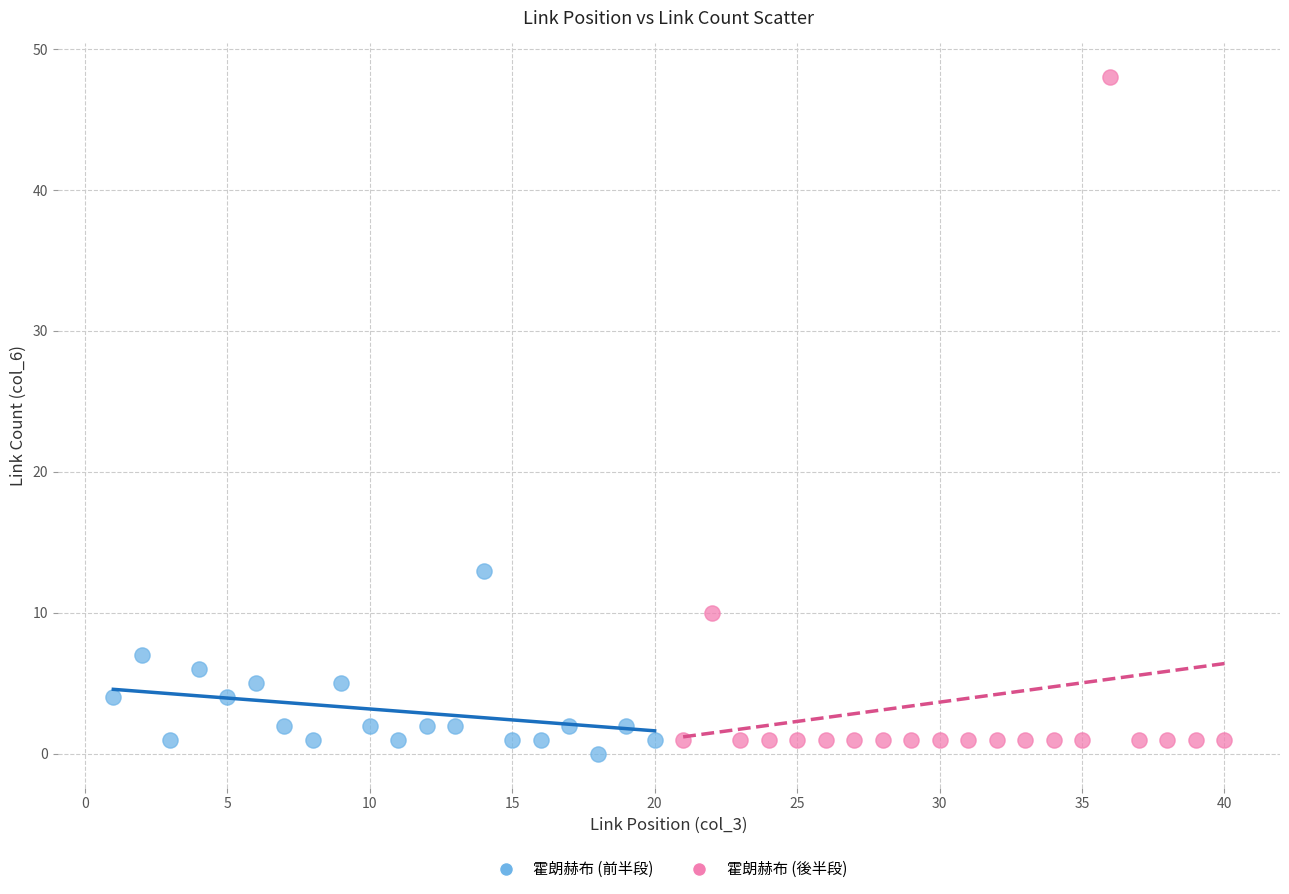

Which series has the largest Y range (max minus min)?

霍朗赫布 (後半段)